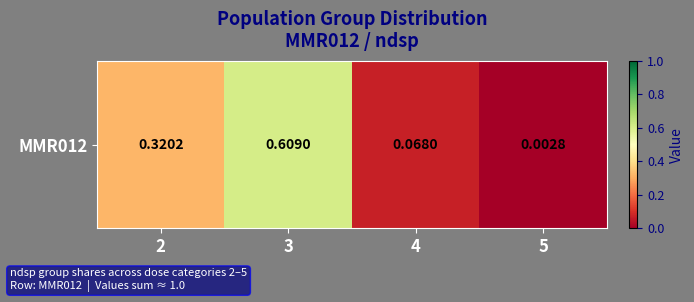

Rank the categories by value from lowest to highest.

5, 4, 2, 3